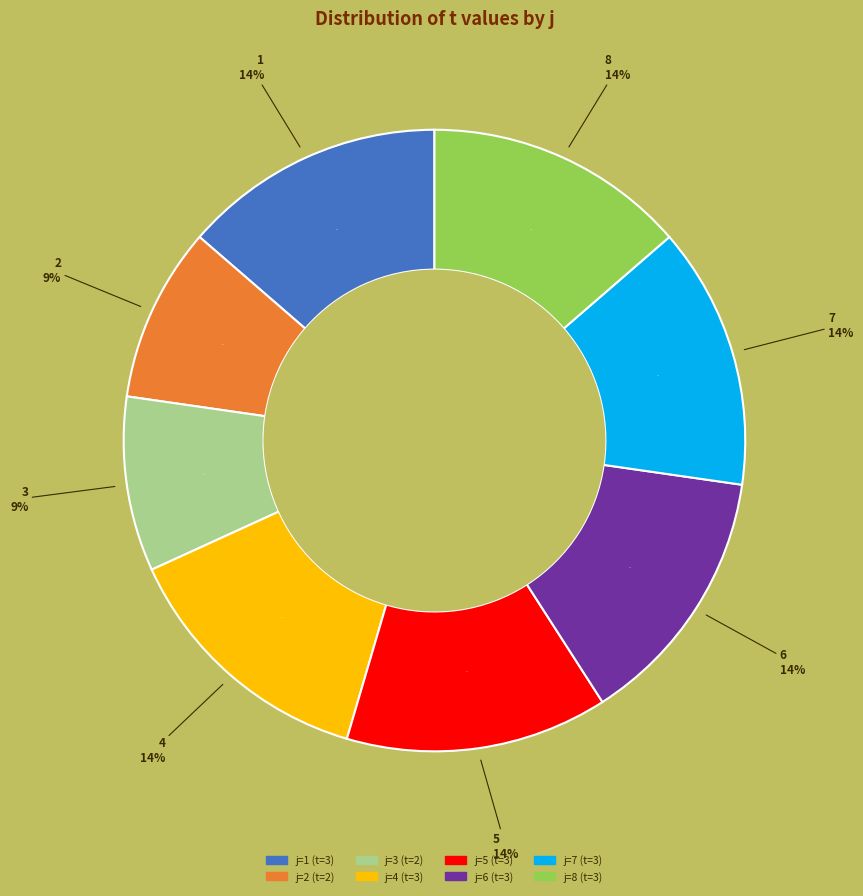

How many segments does this pie chart have?

8